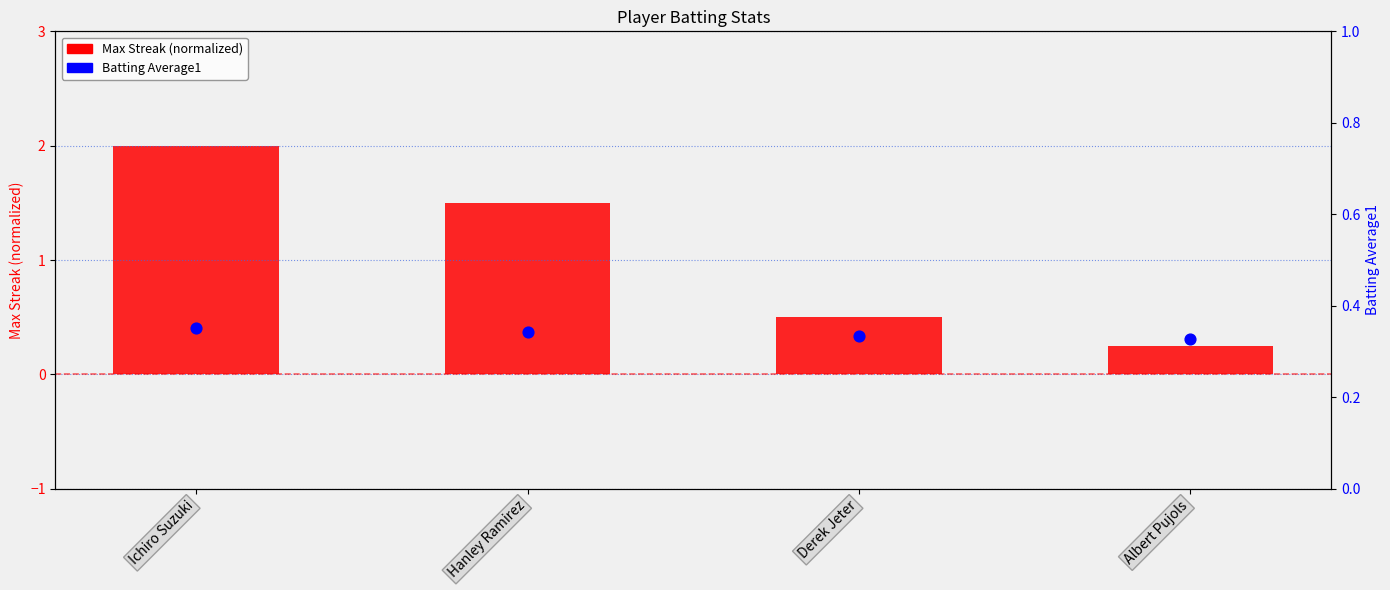

Which series contains the highest Y value?

Max Streak (normalized)